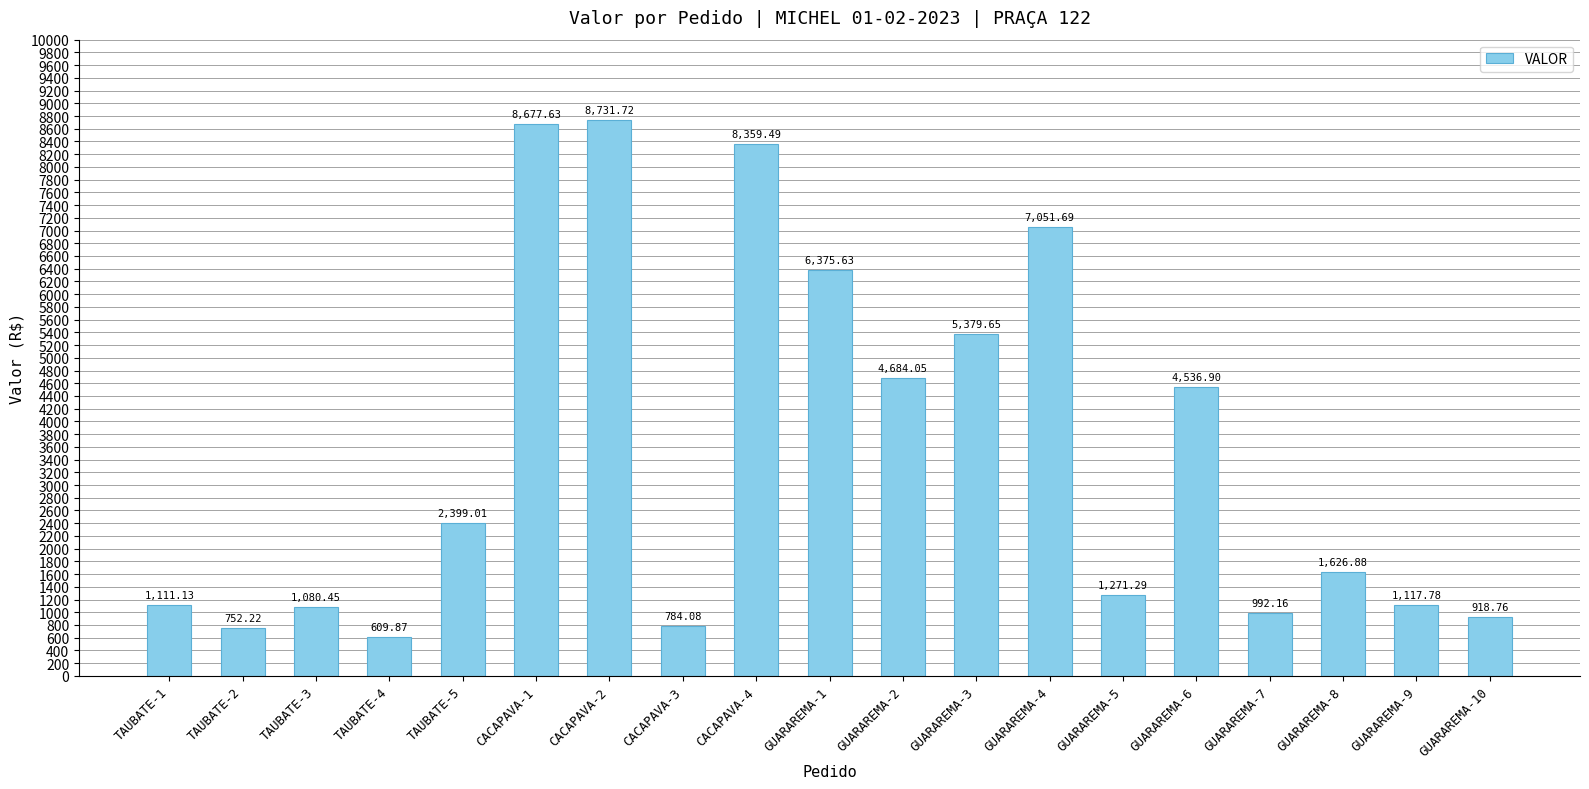

Rank the categories by value from highest to lowest.

CACAPAVA-2, CACAPAVA-1, CACAPAVA-4, GUARAREMA-4, GUARAREMA-1, GUARAREMA-3, GUARAREMA-2, GUARAREMA-6, TAUBATE-5, GUARAREMA-8, GUARAREMA-5, GUARAREMA-9, TAUBATE-1, TAUBATE-3, GUARAREMA-7, GUARAREMA-10, CACAPAVA-3, TAUBATE-2, TAUBATE-4